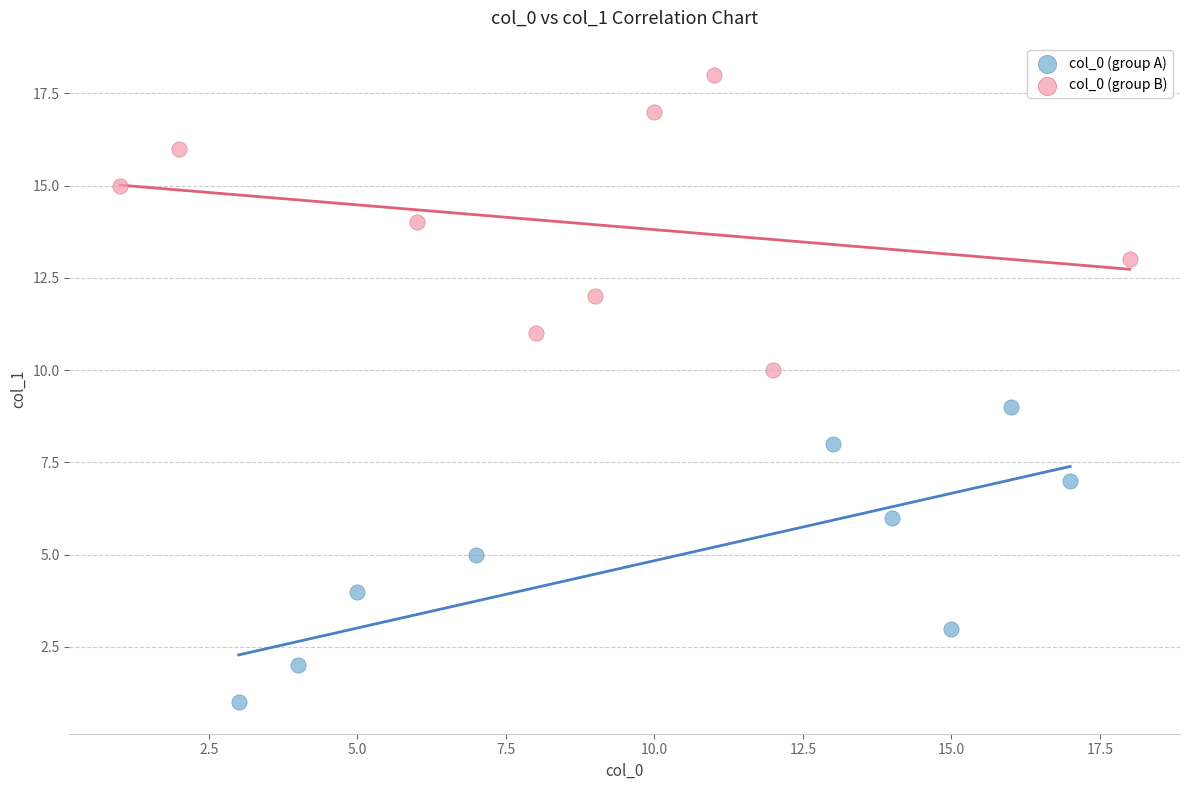

Which series reaches the minimum Y coordinate?

col_0 (group A)